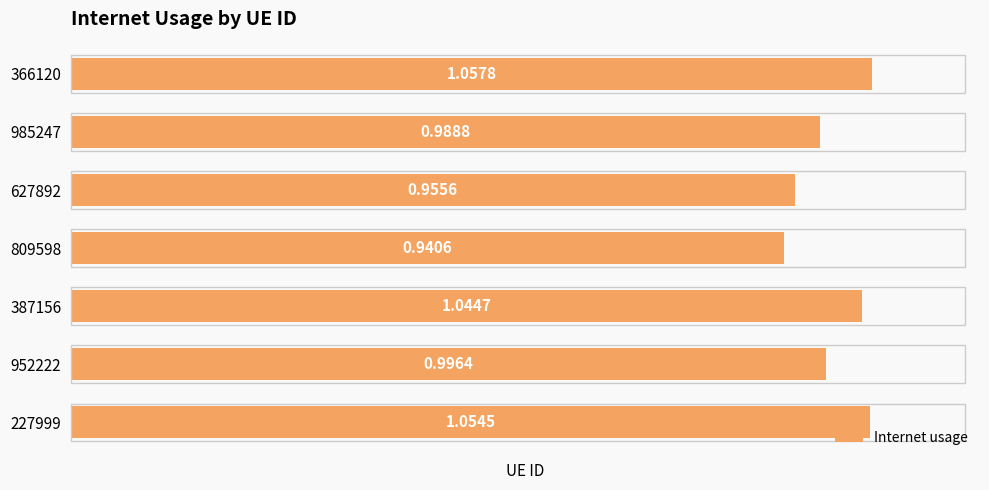

What is the sum of all values?

7.0